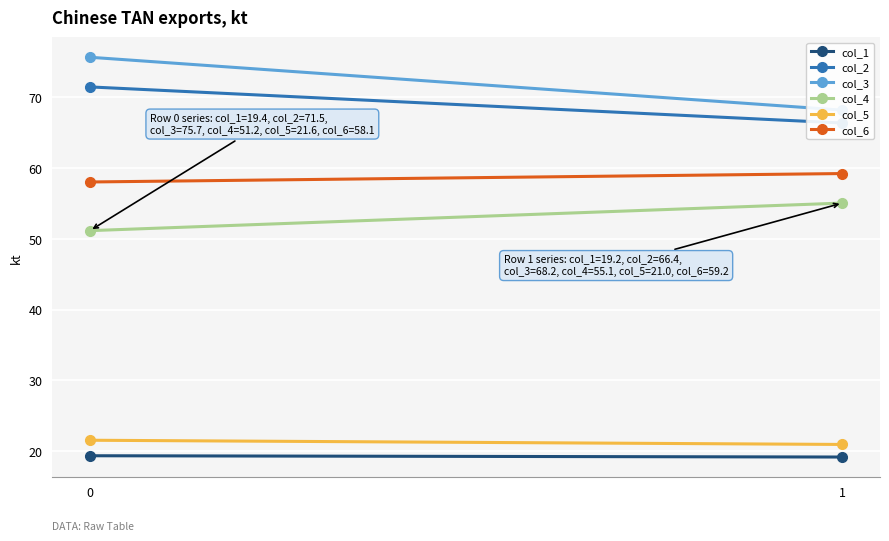

Read the col_1 value at 1.

19.2